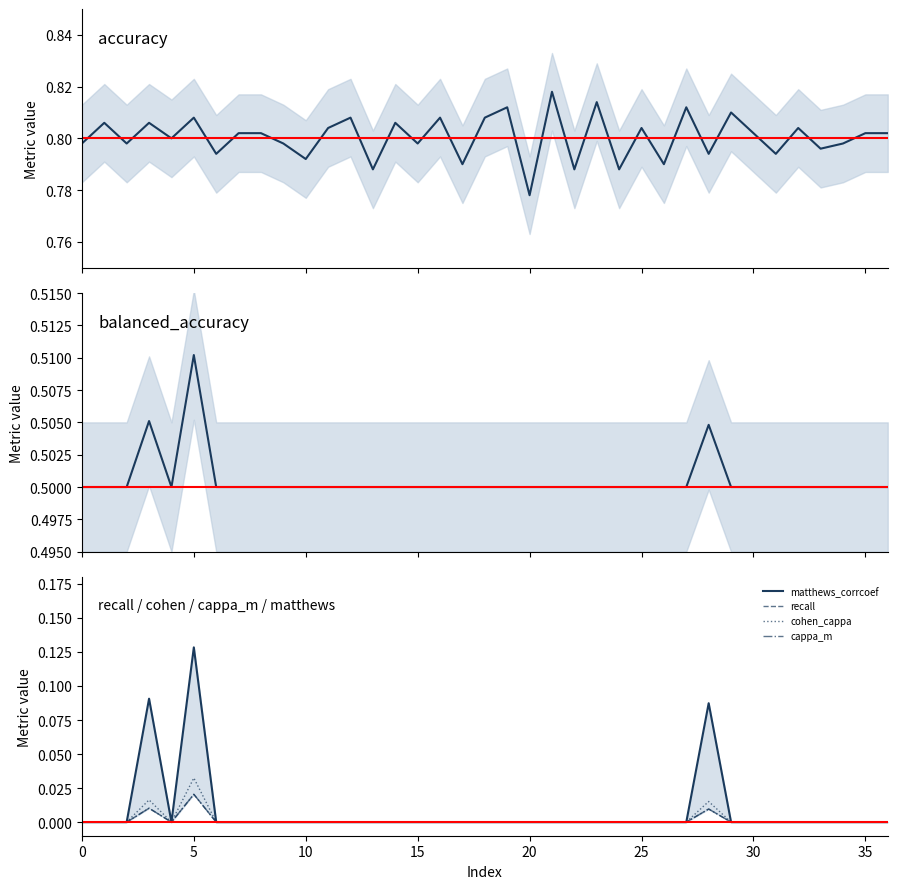

What is the label of the 29th point from the left?

28